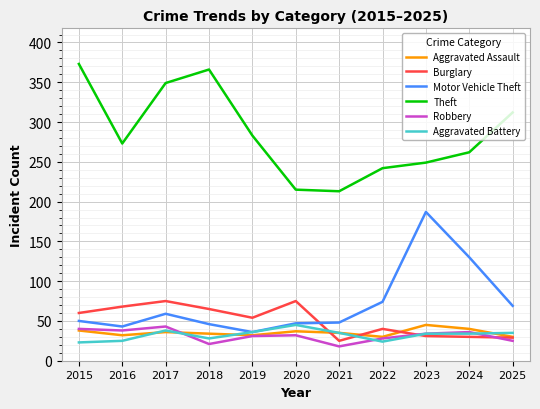

What is the difference between the highest and lowest values at 2024?

232